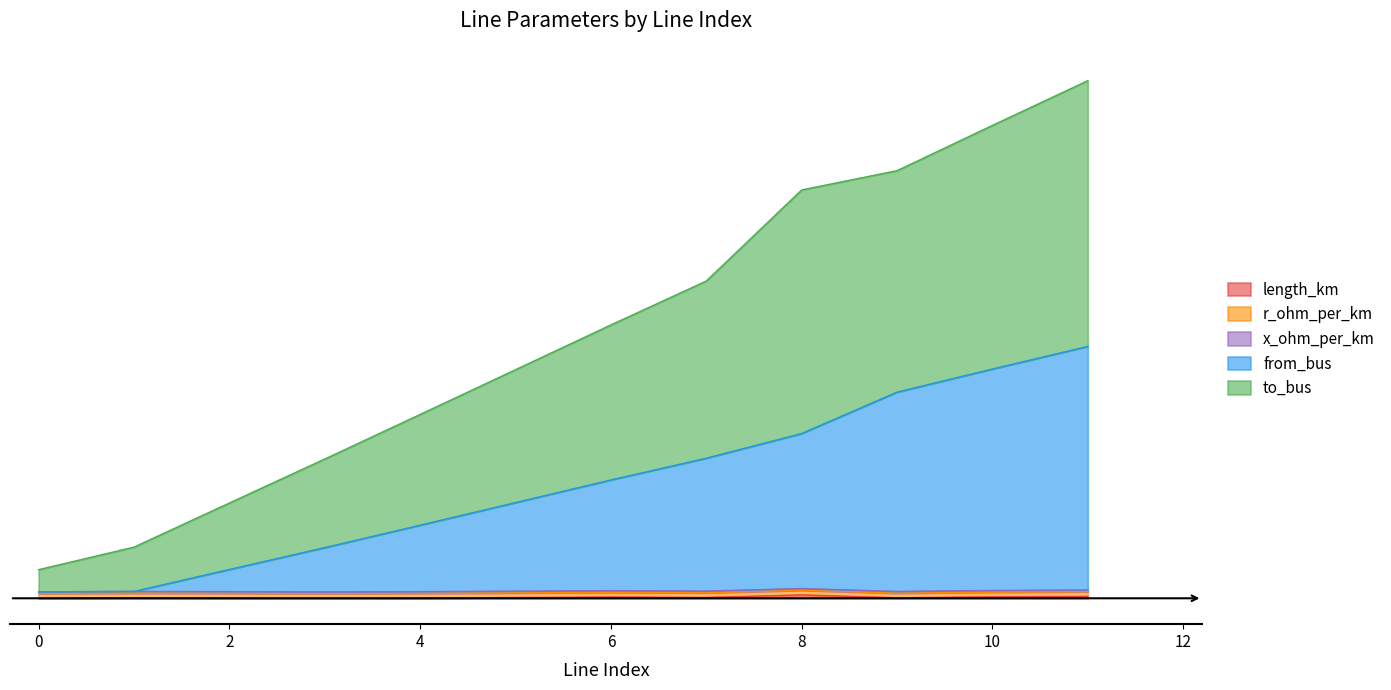

The length_km series shows 0.2 at 8. True or false?

False